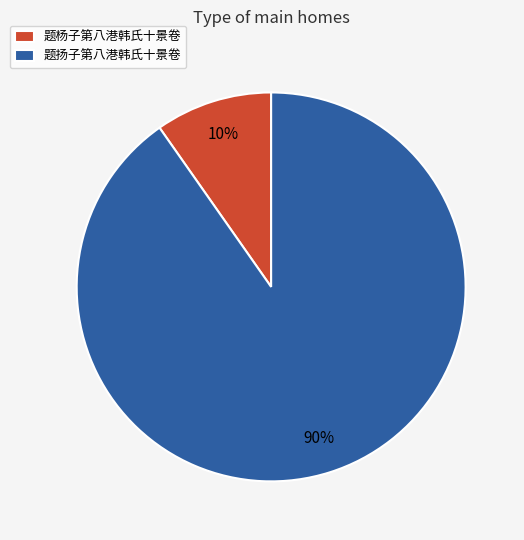

What percentage is the 题杨子第八港韩氏十景卷 slice, to the nearest percent?

10%